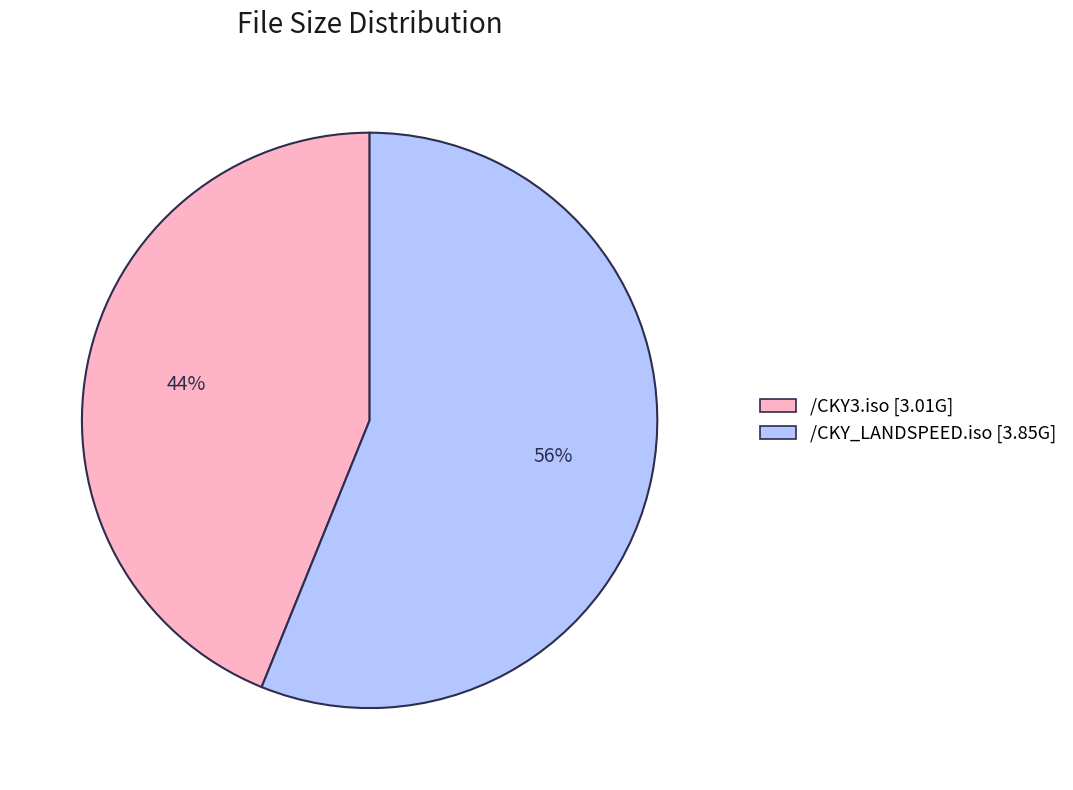

What is the majority slice?

/CKY_LANDSPEED.iso